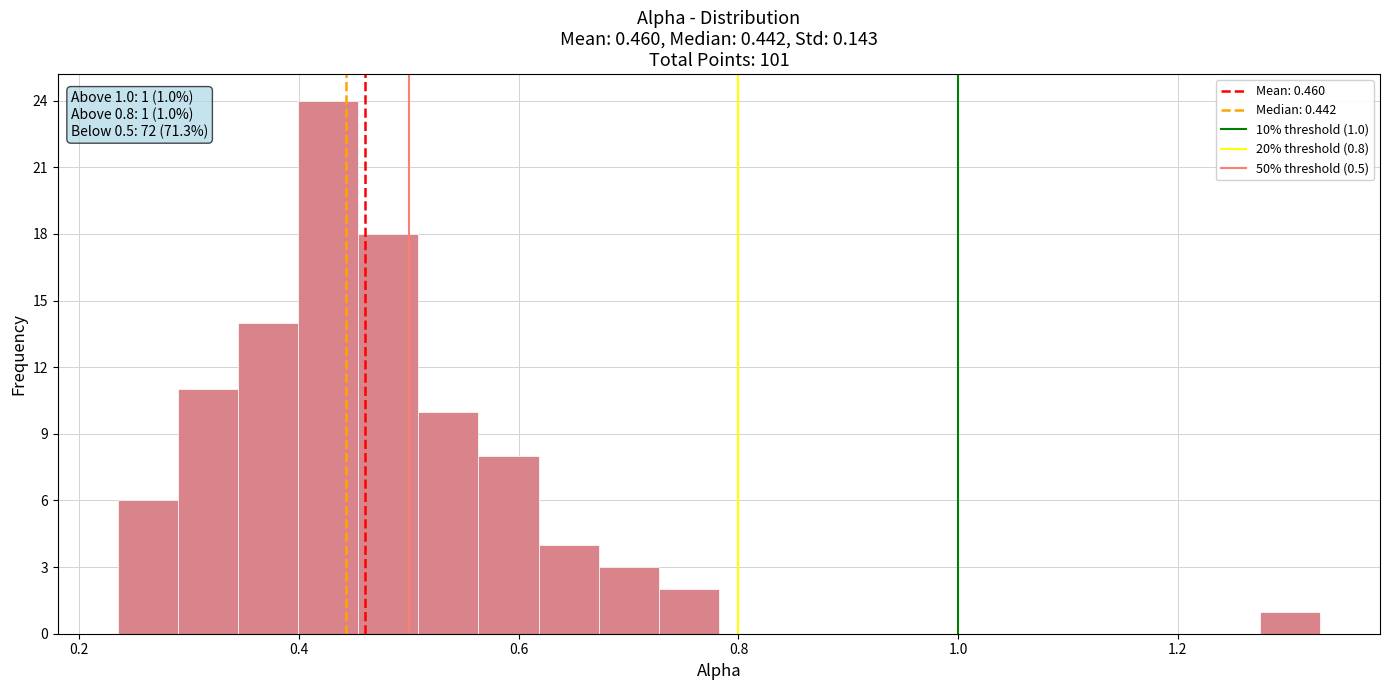

Around what value on the x-axis is the tallest bar? Give the approximate position of its centre, as read against the axis.

0.42